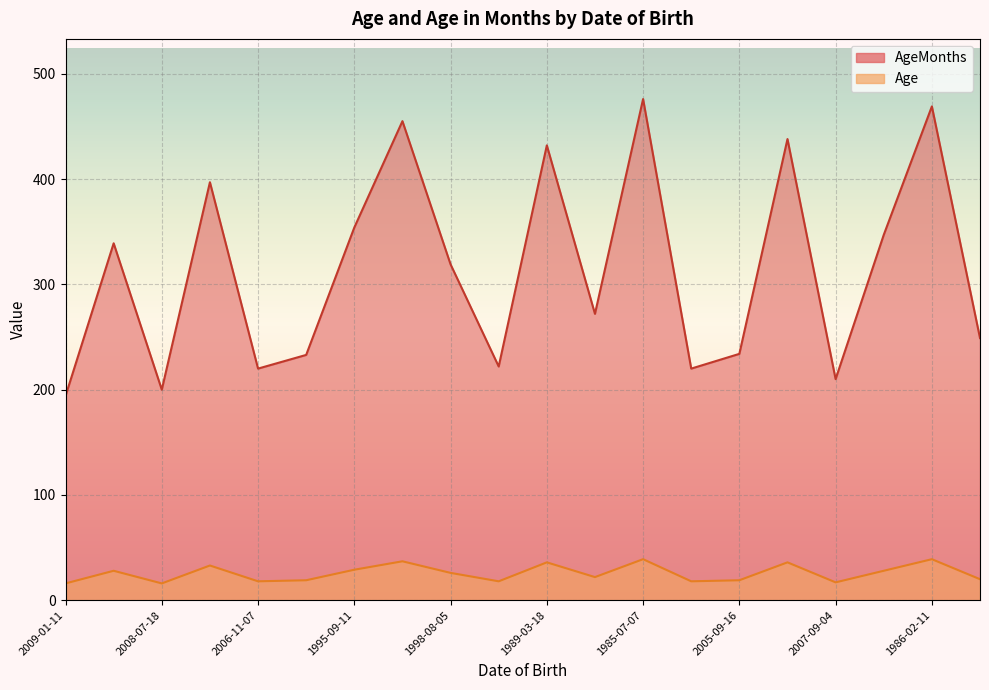

List the series in order of their peak value, highest first.

AgeMonths, Age